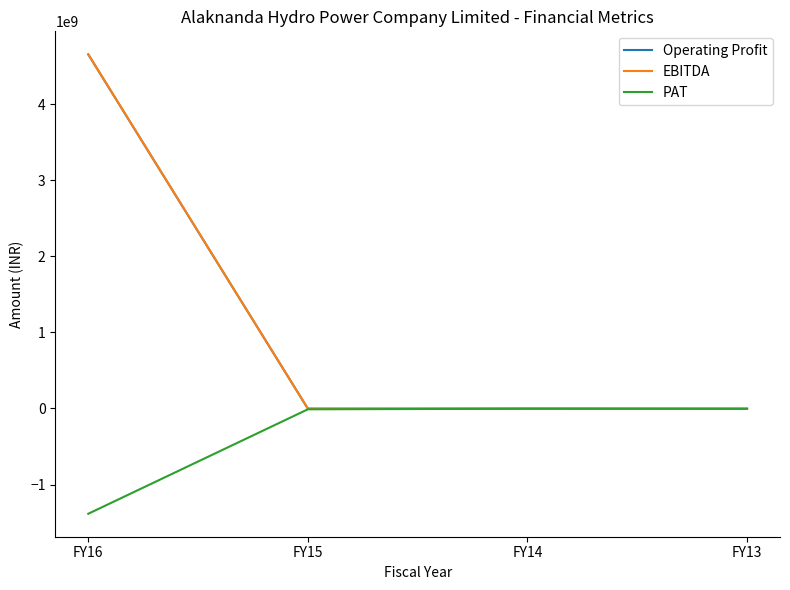

Between FY16 and FY13, which series saw the biggest shift?

EBITDA